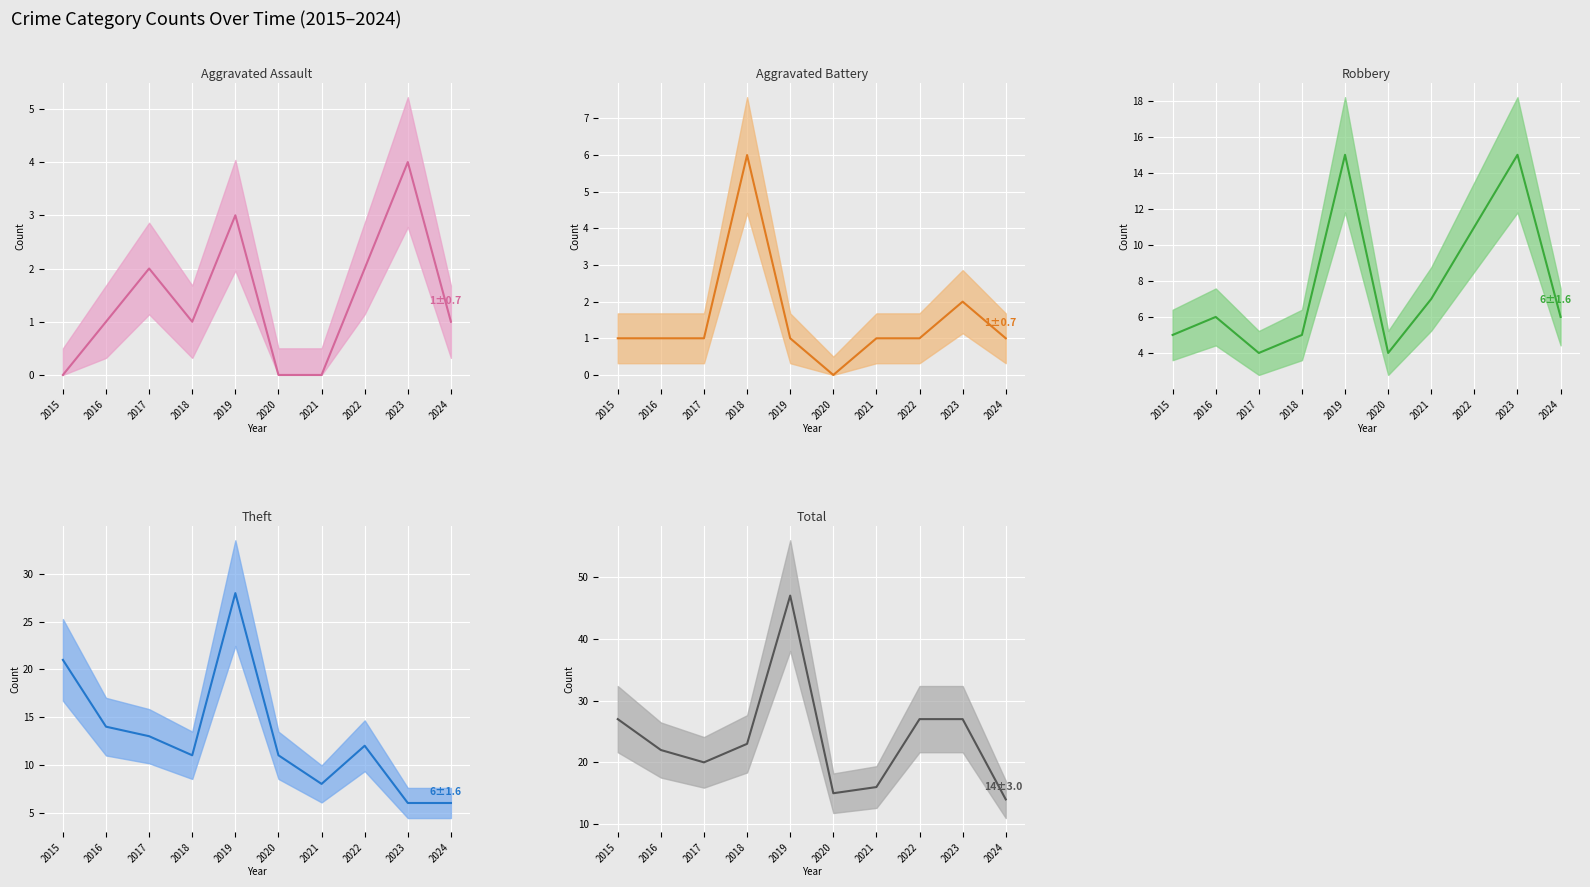

What is the difference between the maximum and minimum values in the Theft series?

22